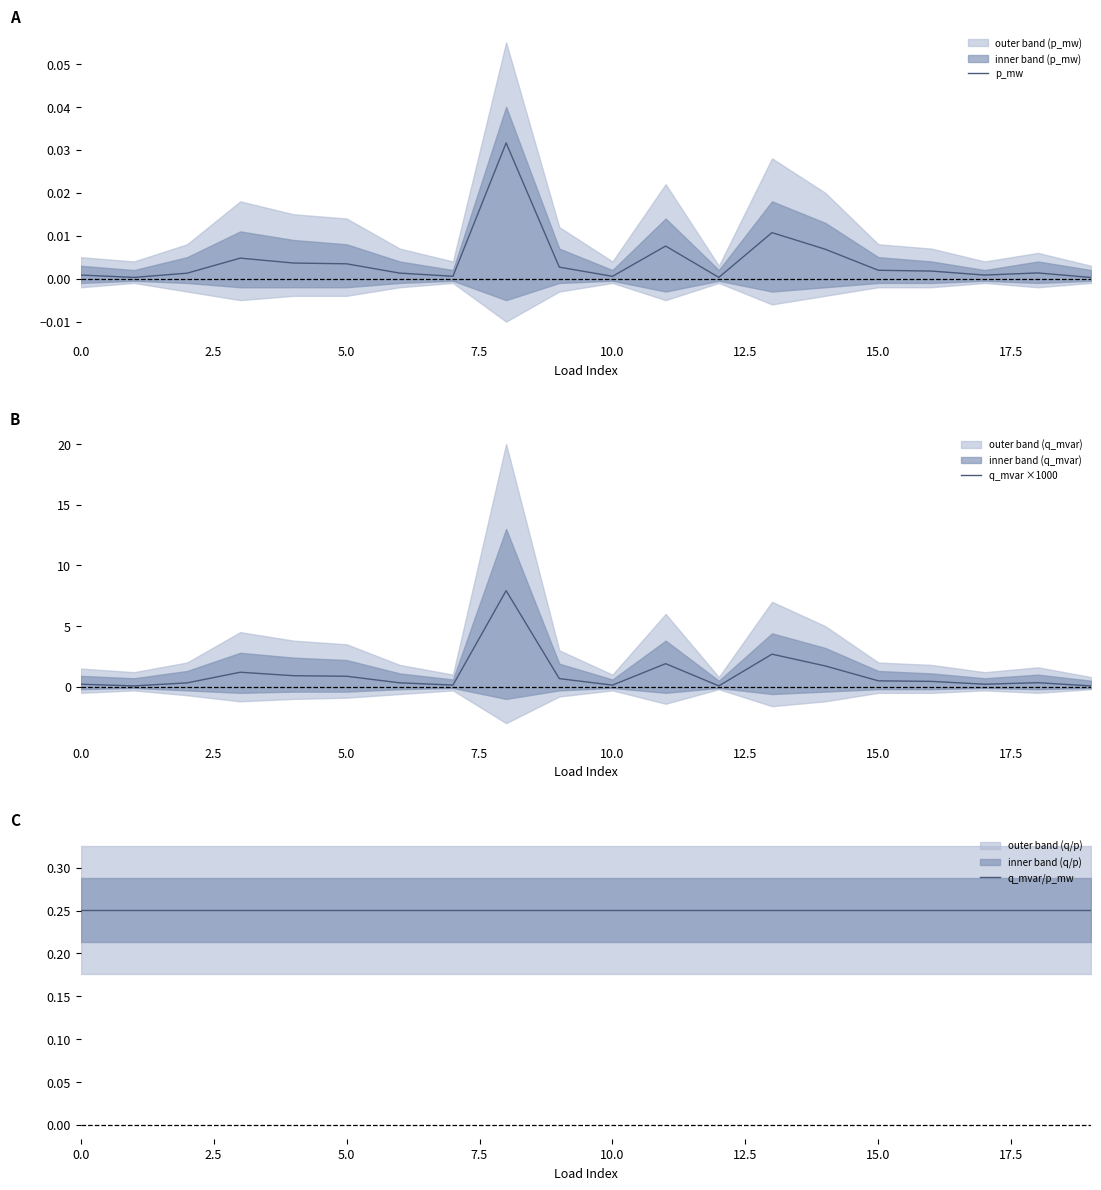

Is the value of p_mw at 20.0 greater than the value of q_mvar ×1000 at 7.5?

No